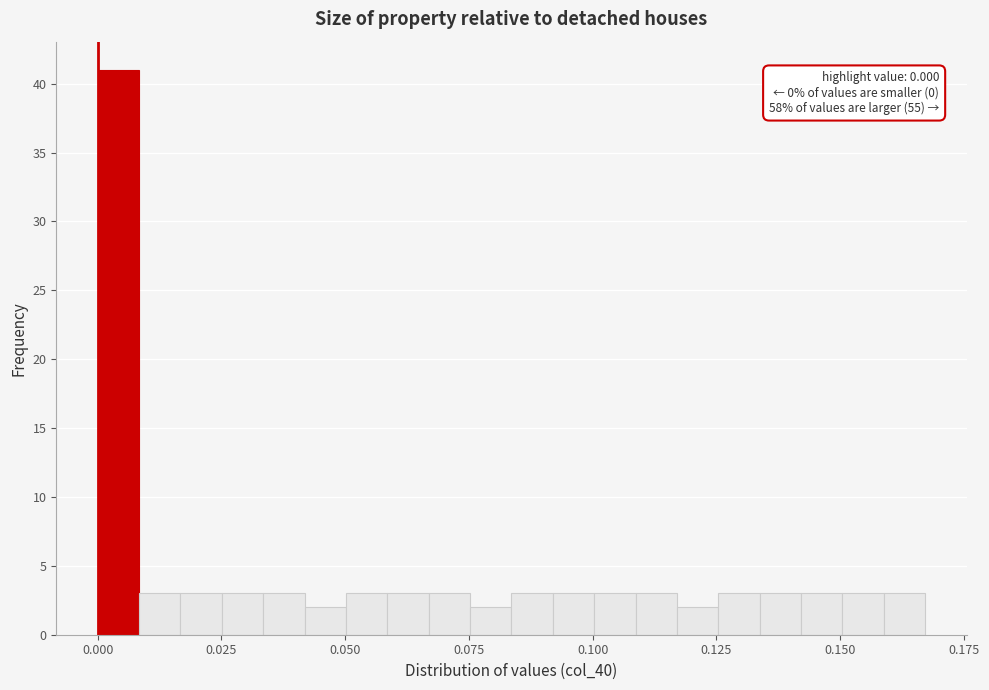

Around what value on the x-axis is the tallest bar? Give the approximate position of its centre, as read against the axis.

0.005